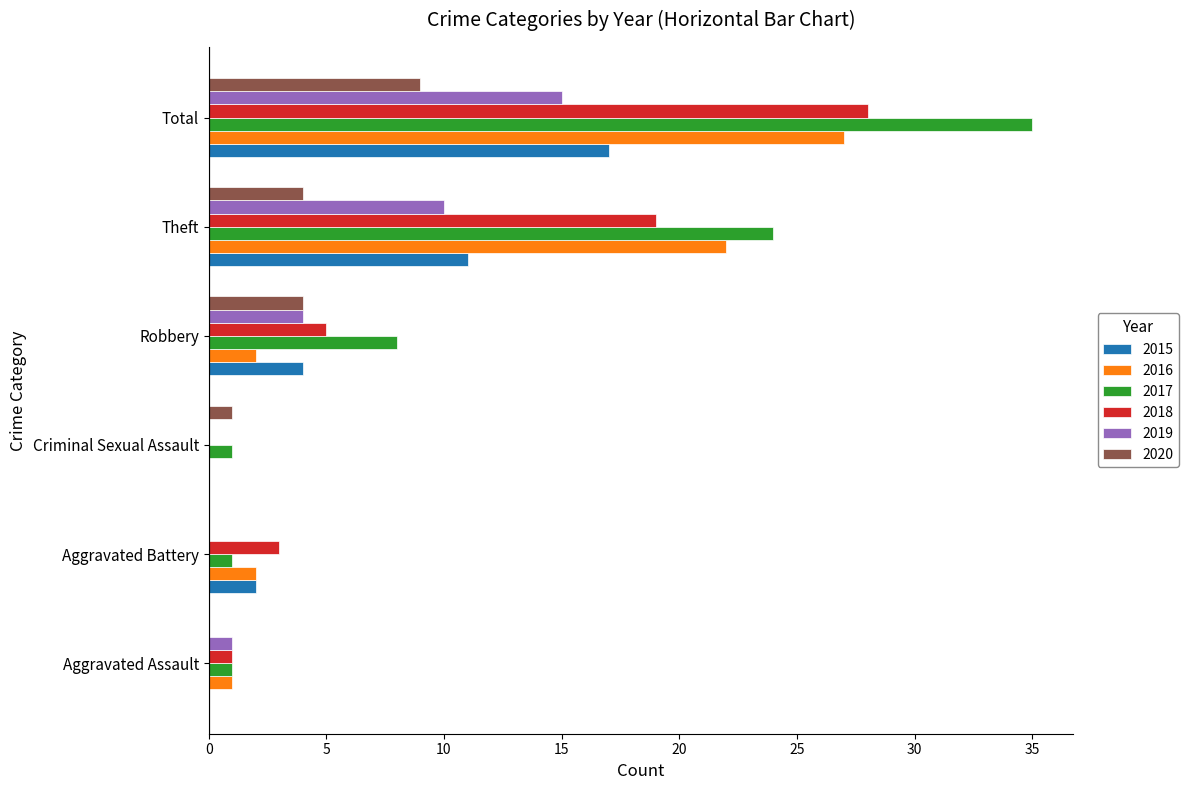

Is it true that 2020 equals 4 at Robbery?

True